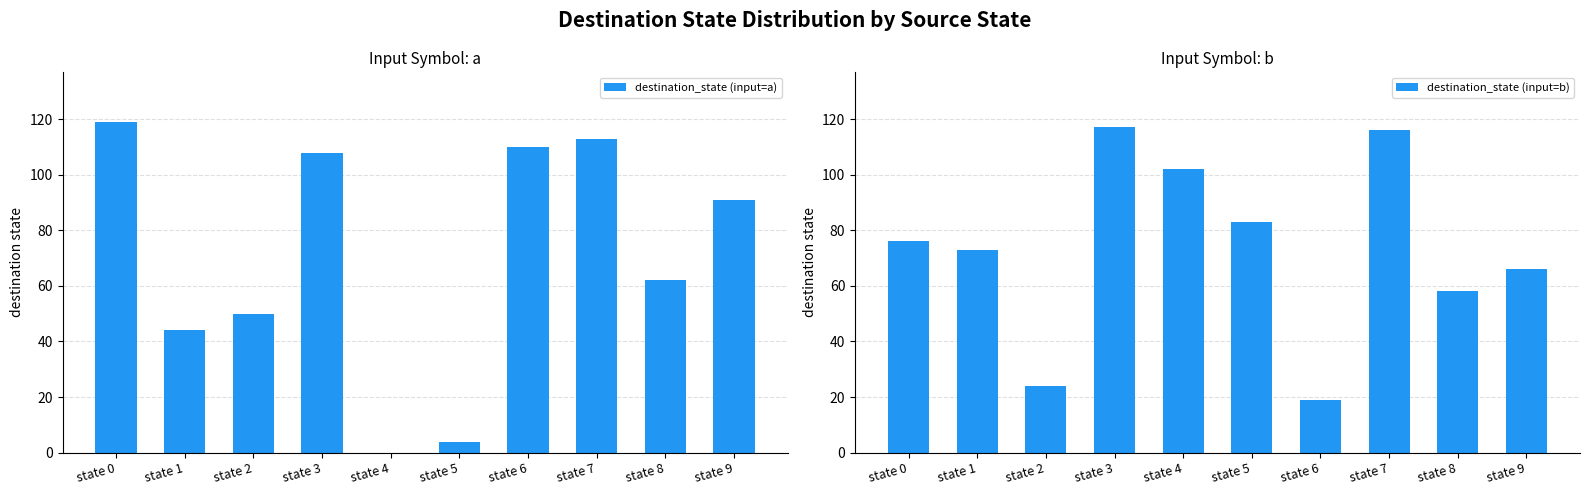

True or false: destination_state (input=b) has a value of 73 at state 1.

True